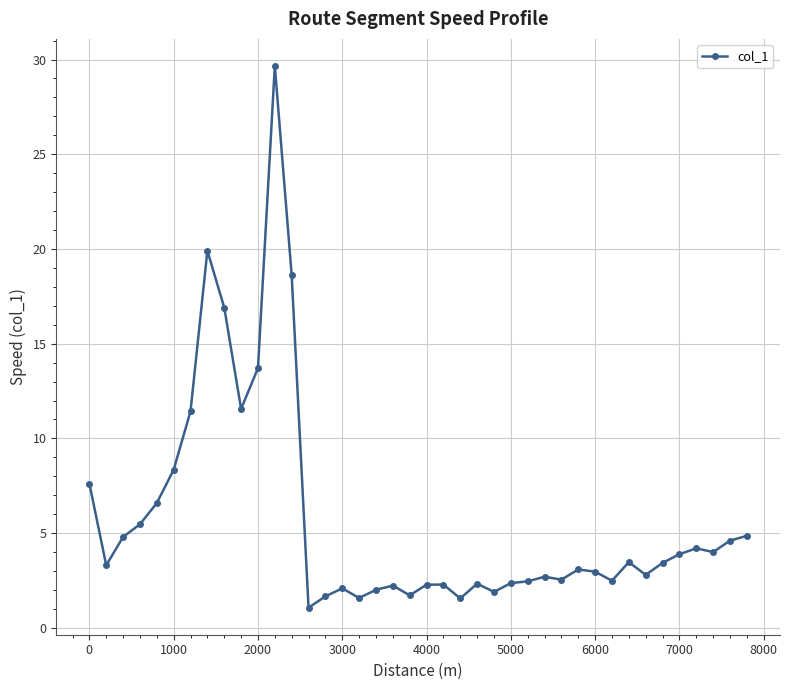

What is the average value?

5.8